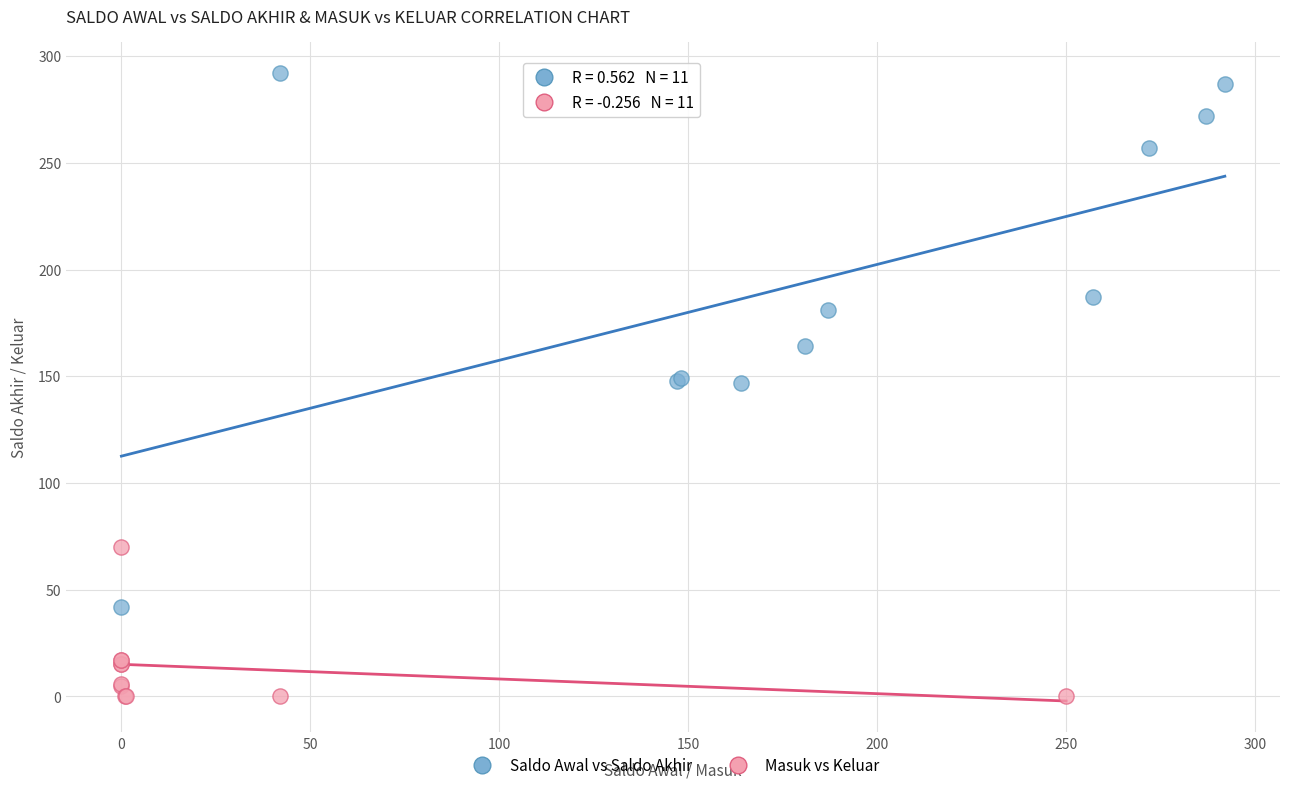

Which series reaches the maximum Y coordinate?

Saldo Awal vs Saldo Akhir